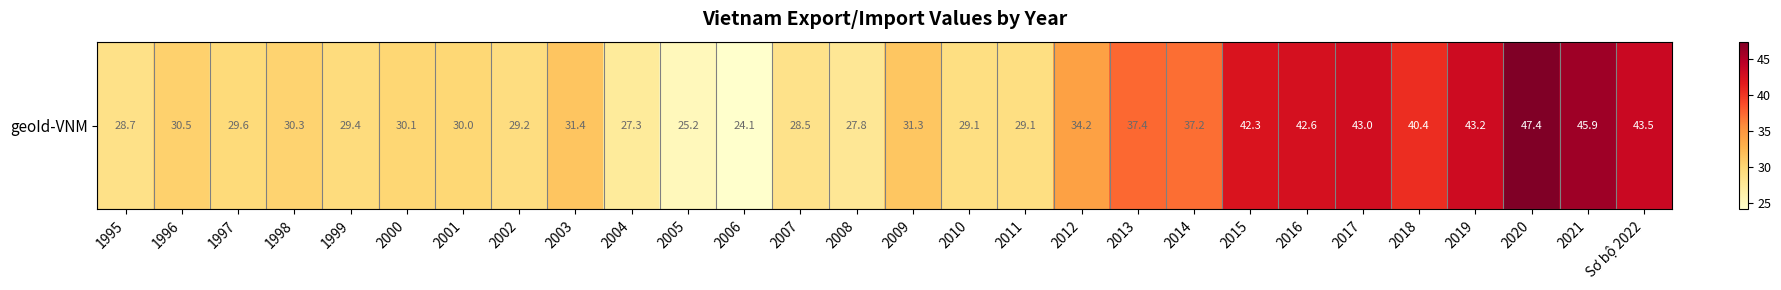

Rank the categories by value from highest to lowest.

2020, 2021, Sơ bộ 2022, 2019, 2017, 2016, 2015, 2018, 2013, 2014, 2012, 2003, 2009, 1996, 1998, 2000, 2001, 1997, 1999, 2002, 2010, 2011, 1995, 2007, 2008, 2004, 2005, 2006